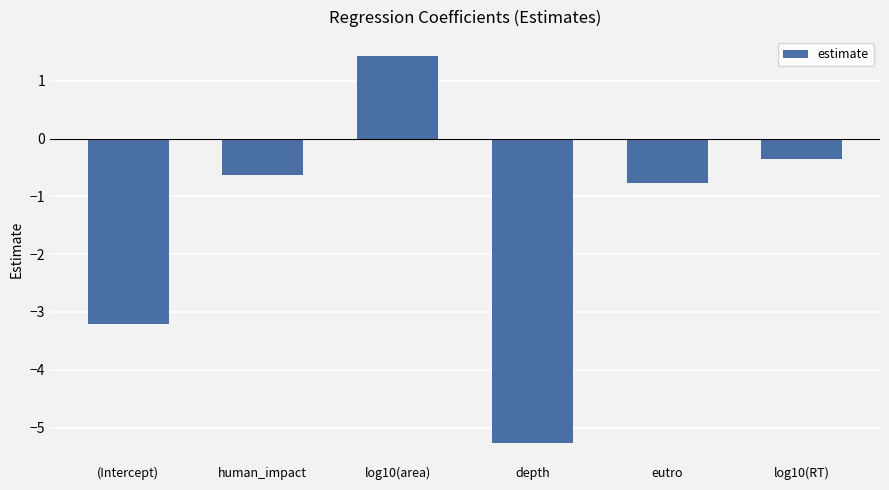

Rank the categories by value from highest to lowest.

log10(area), log10(RT), human_impact, eutro, (Intercept), depth